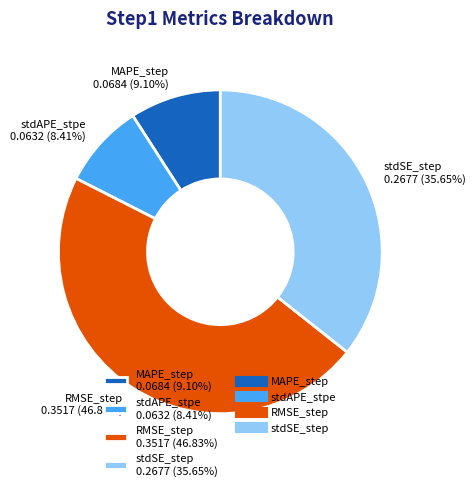

The stdAPE_stpe slice represents 1% of the pie. True or false?

False